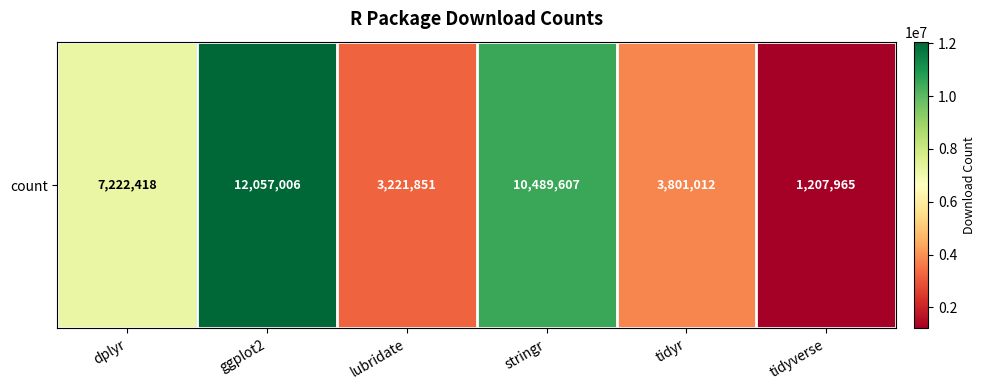

Which has a higher value, tidyverse or dplyr?

dplyr